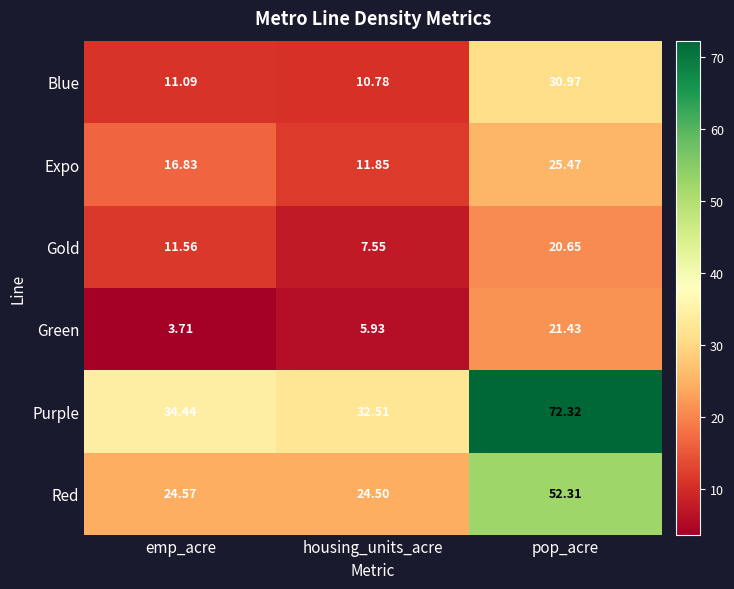

Which series has the largest total across all categories?

Purple